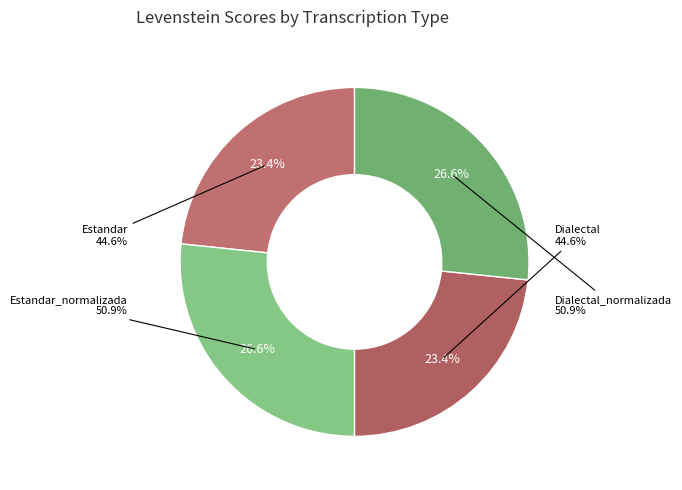

What is the ratio of the value at Estandar to the value at Dialectal?

1.0